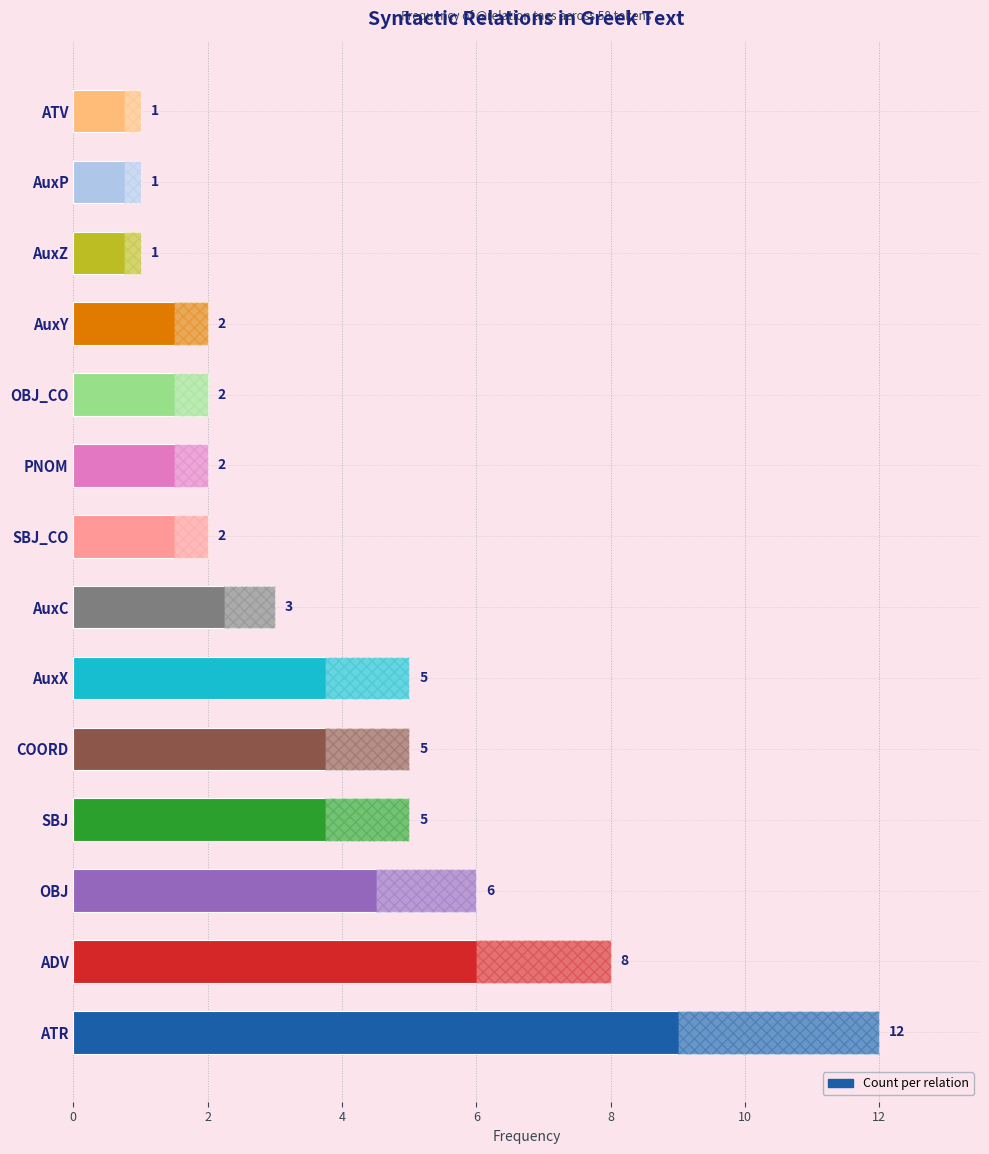

Is it true that the value at AuxP is 1?

False